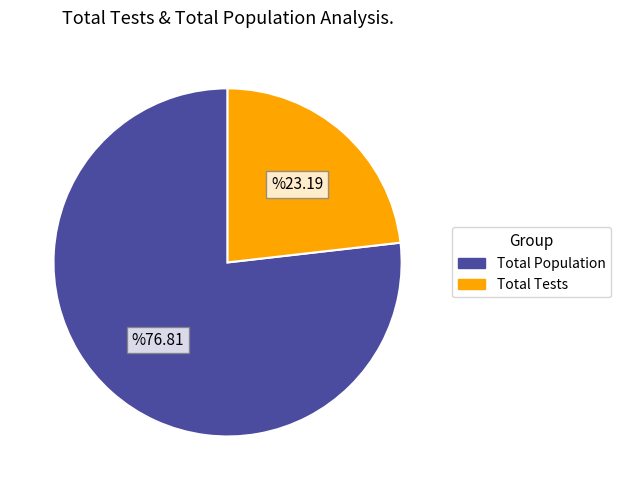

How many slices are in this pie chart?

2